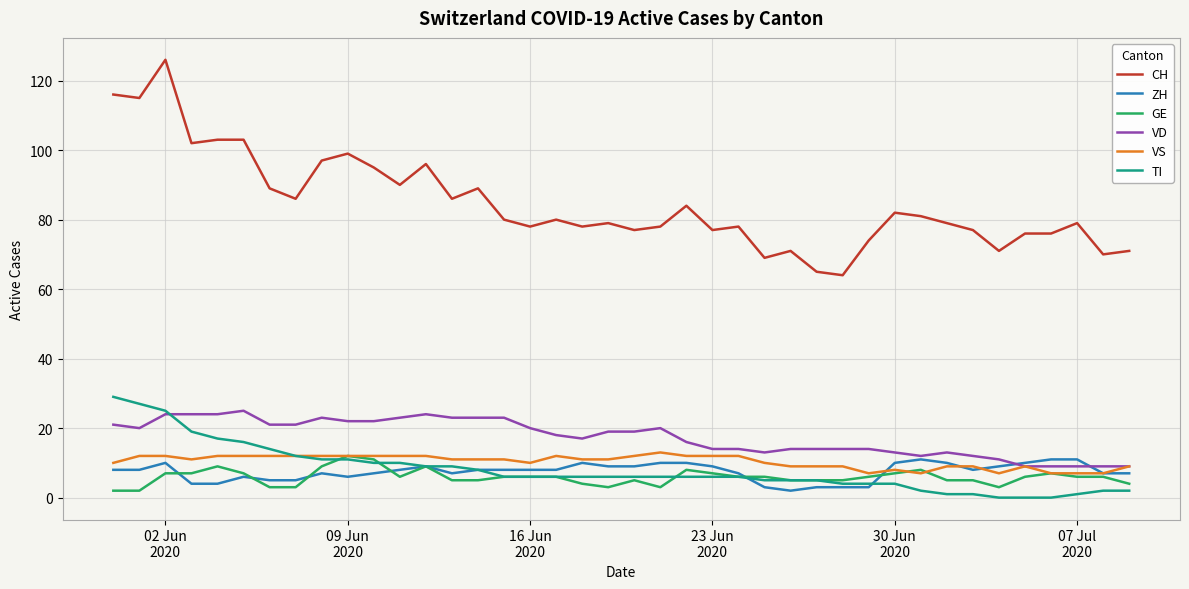

Which series has the largest total across all categories?

CH